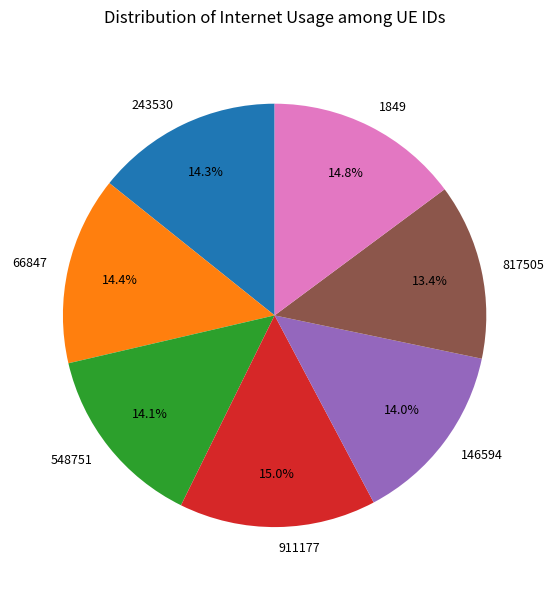

What is the ratio of the value at 548751 to the value at 146594?

1.0